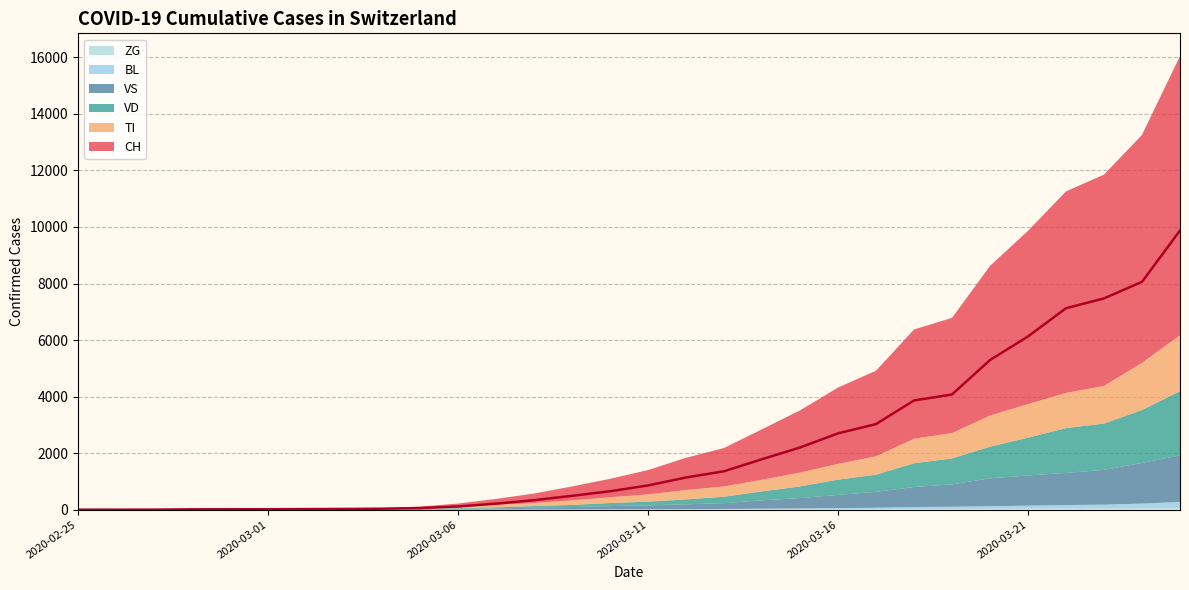

What is the value of the VD point at the 29th from the left?

1872